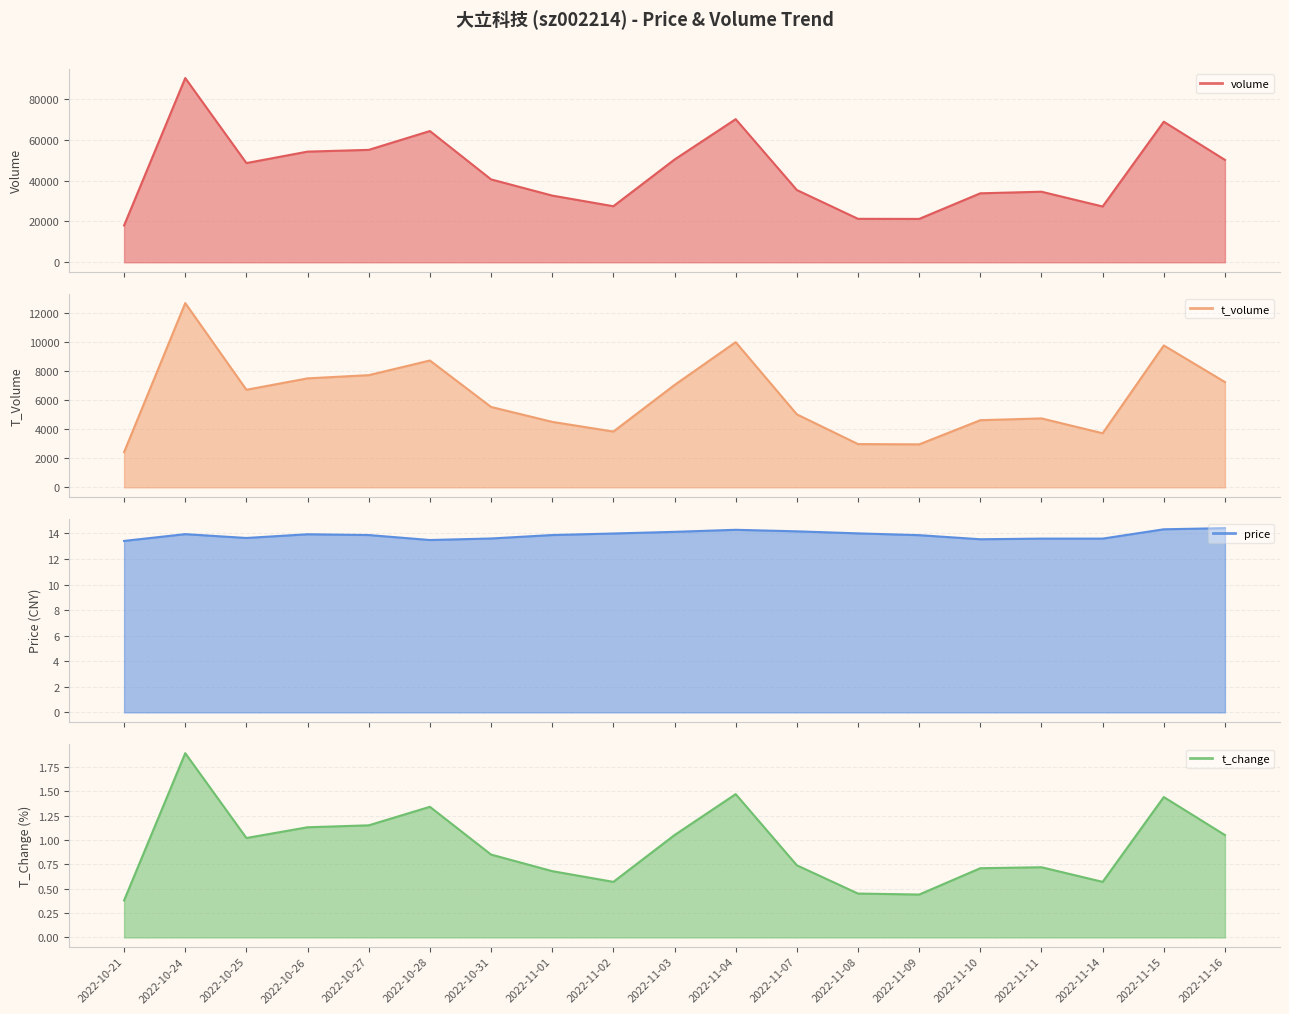

Does the chart have visible grid lines?

Yes